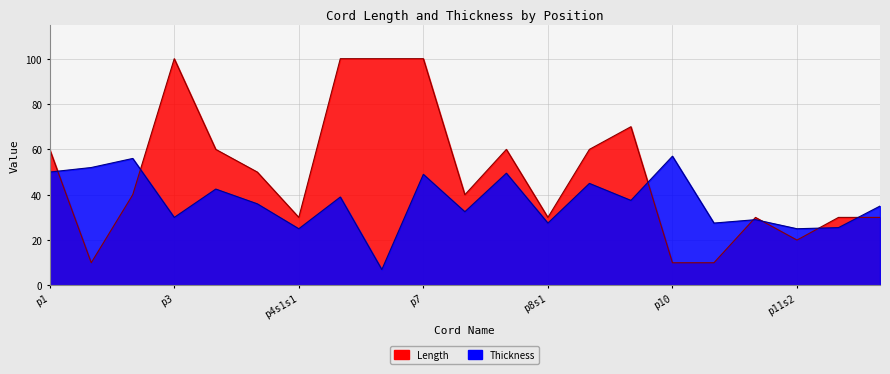

Is the value of Thickness at p4s1s1 greater than the value of Length at p6?

No